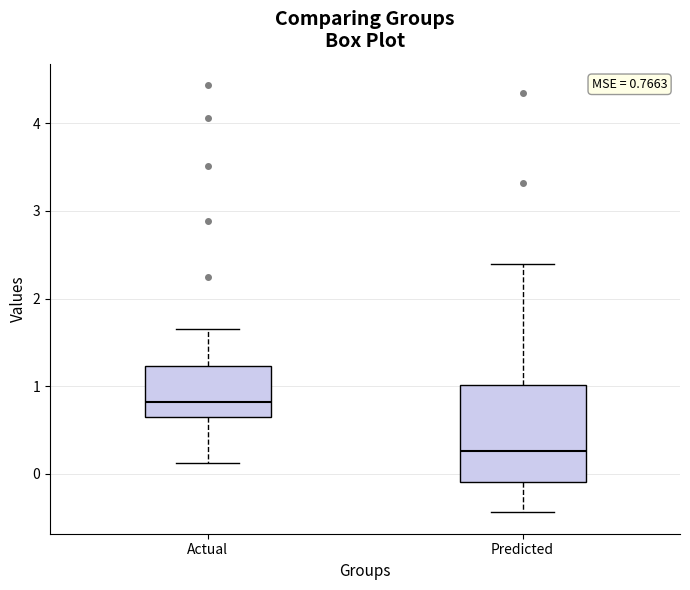

Which box is the tallest, from its lower edge to its upper edge?

Predicted